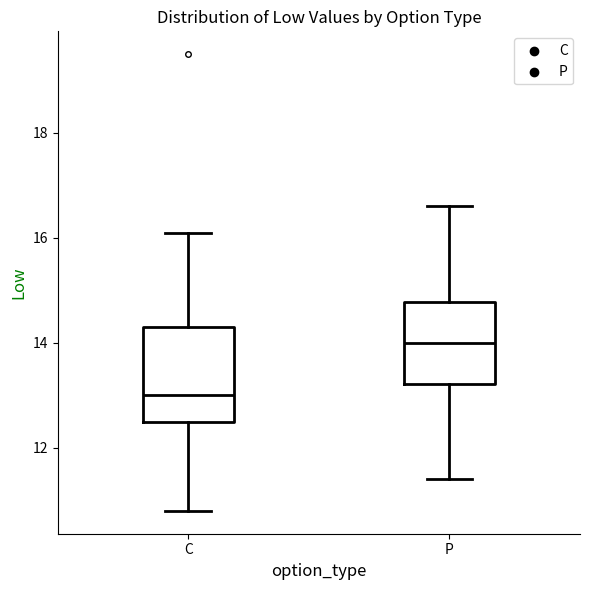

Reading left to right, read every box against the y-axis: the position of its median line, the range the box covers, and the ends of its whiskers. The values are not printed on the chart, so give them approximately, as read against the axis.

C: median 13.0, box 12.6 to 14.4, whiskers 10.8 to 16.2
P: median 14.0, box 13.2 to 14.8, whiskers 11.4 to 16.6